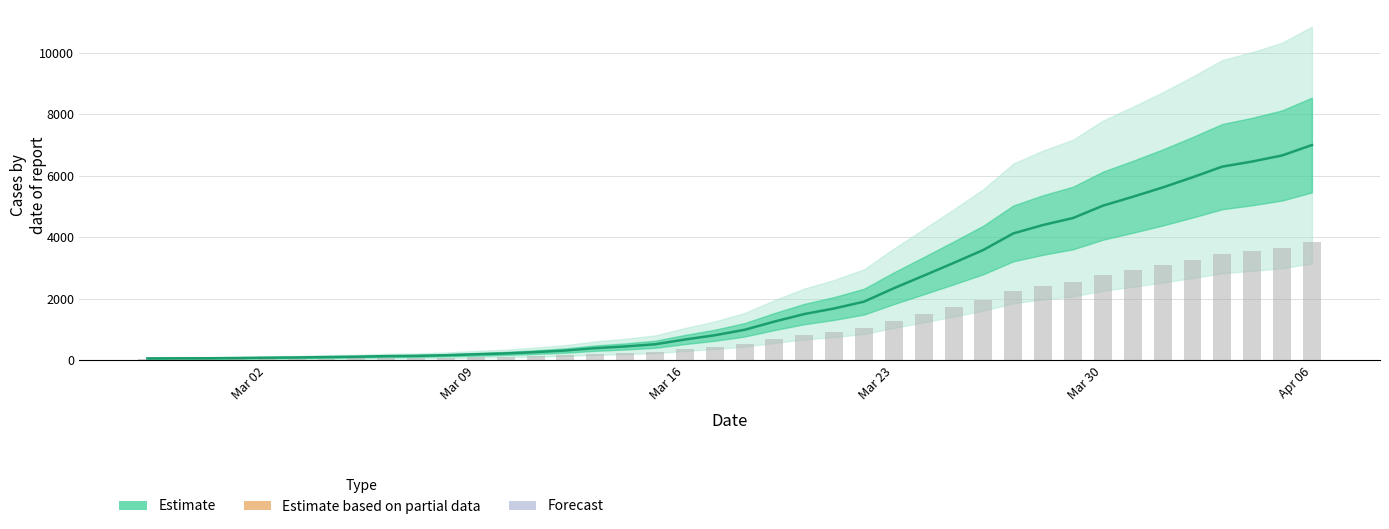

Which label corresponds to the smallest value in the chart?

Mar 02